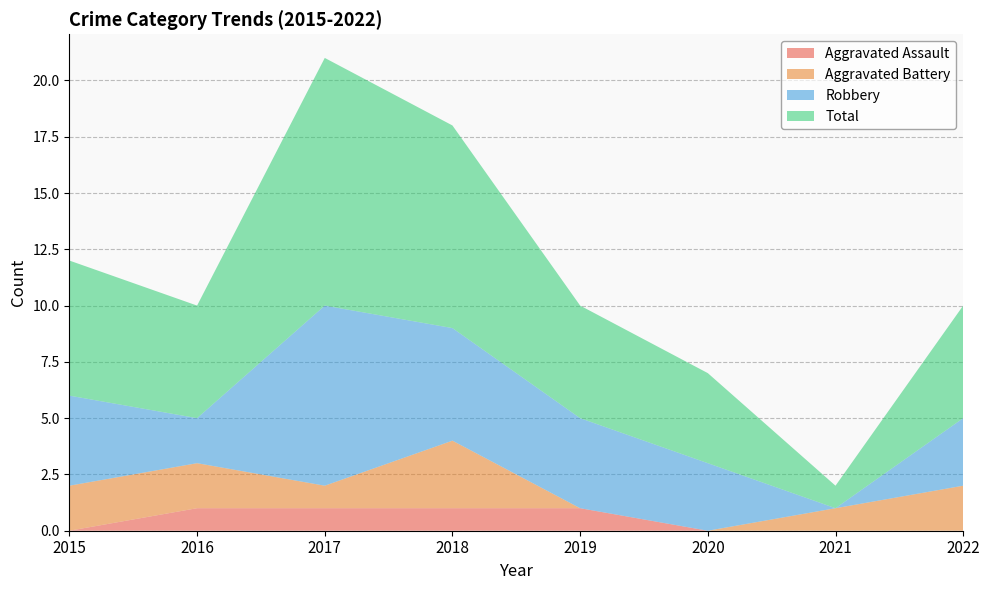

Reading left to right, extract all data points from this chart.

Aggravated Assault: 0	1	1	1	1	0	0	0
Aggravated Battery: 2	2	1	3	0	0	1	2
Robbery: 4	2	8	5	4	3	0	3
Total: 6	5	11	9	5	4	1	5